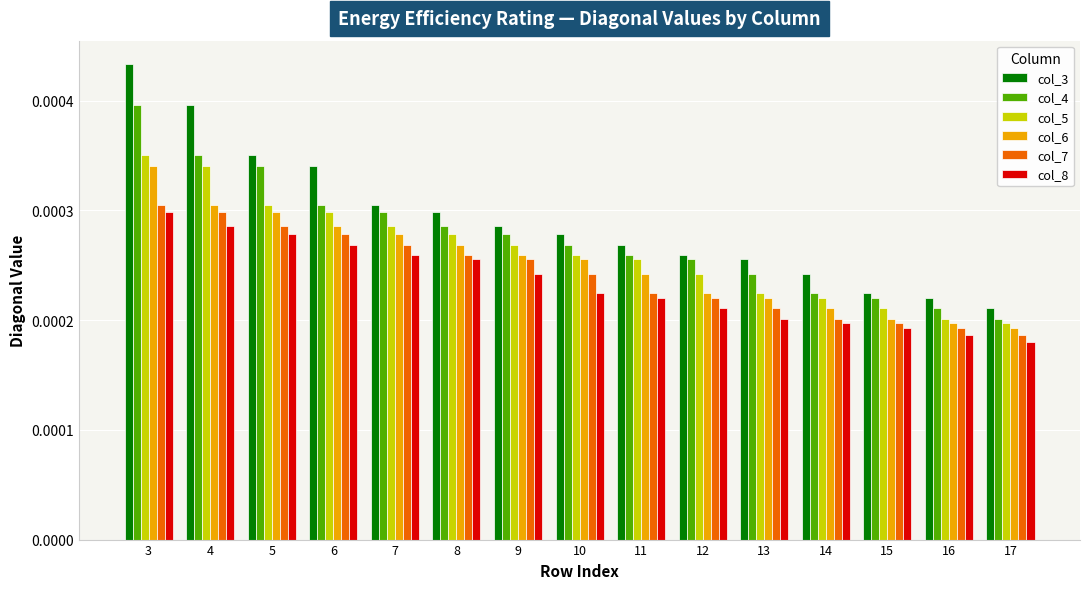

Is the value of col_7 at 8 greater than the value of col_8 at 15?

Yes